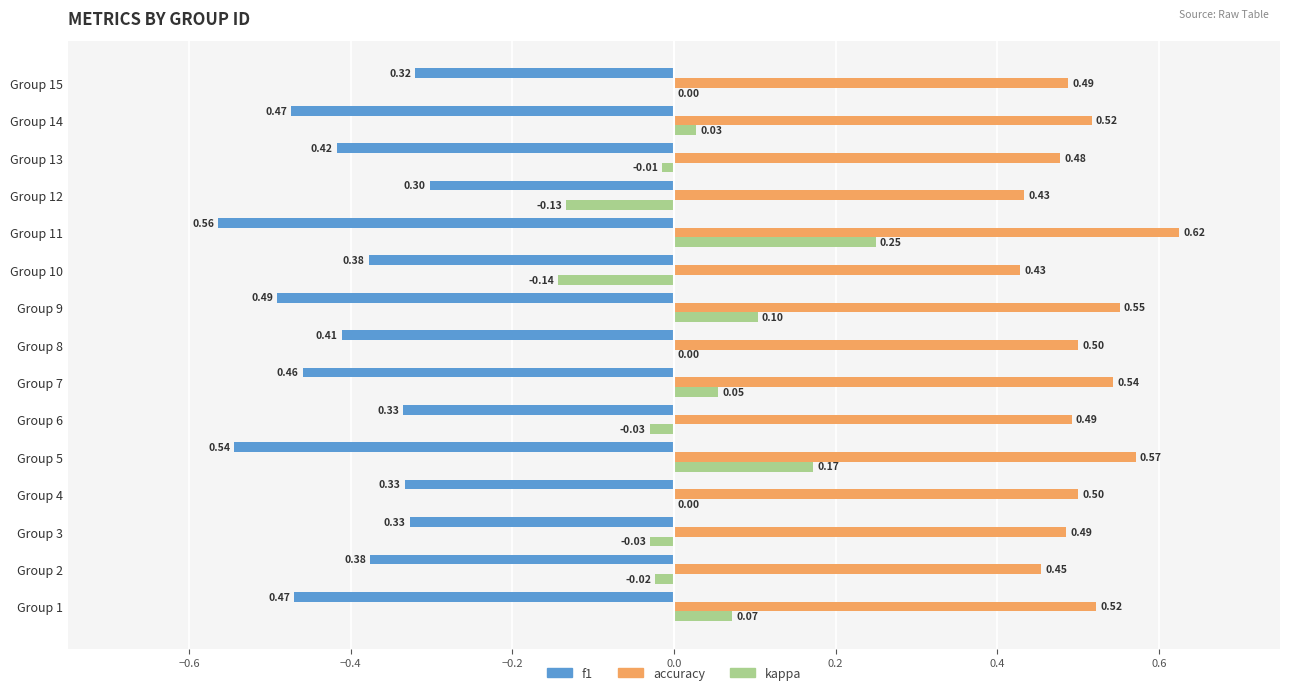

What is the sum of all f1 values?

-6.2